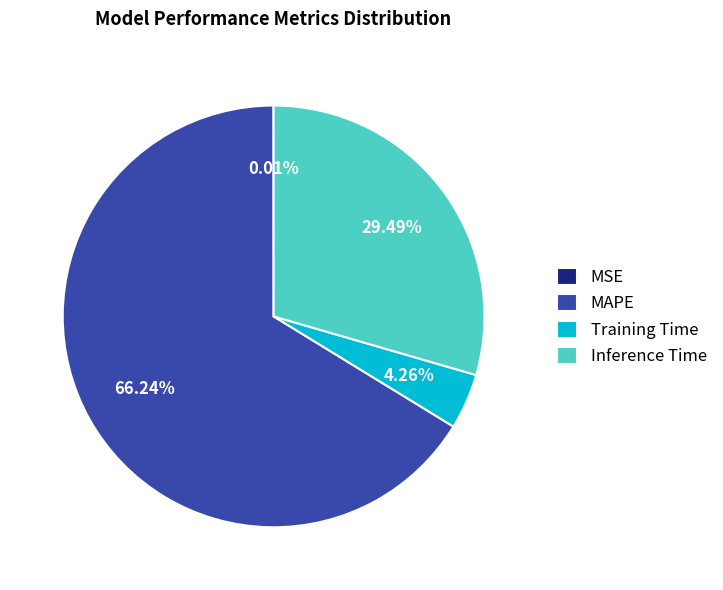

What is the largest slice in the pie chart?

MAPE